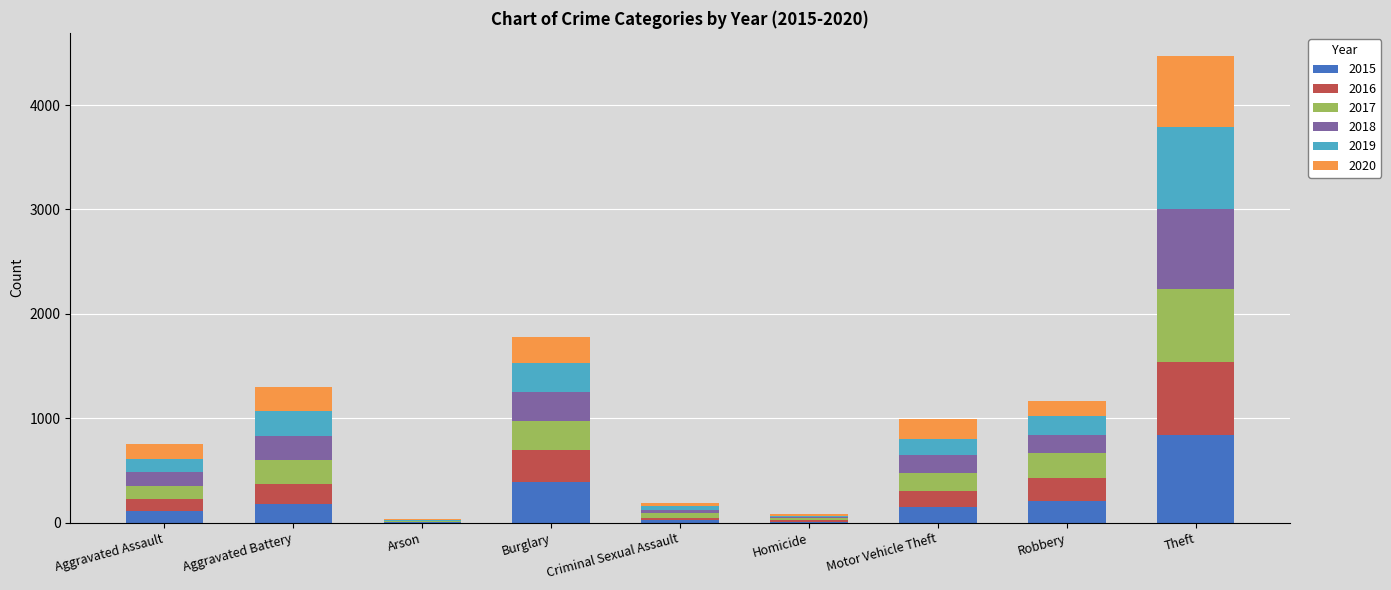

Are the bars grouped side by side (vs. stacked)?

No